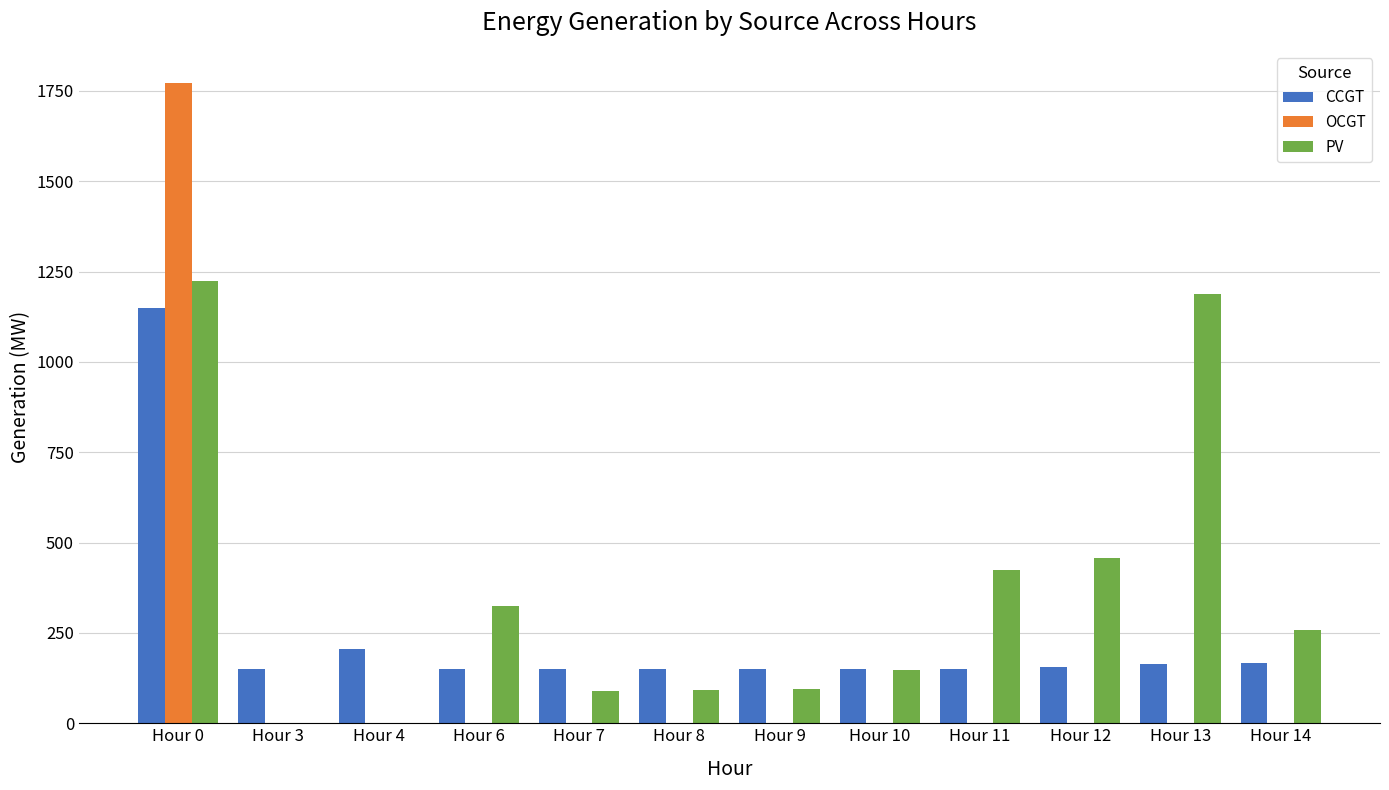

Count the number of data series in this chart.

3